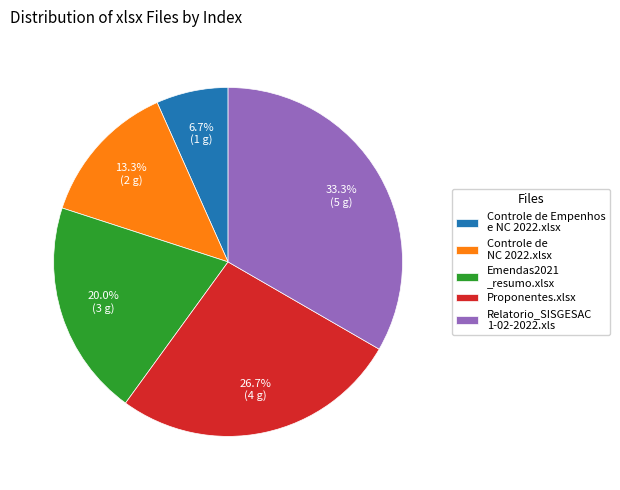

What is the largest slice in the pie chart?

Relatorio_SISGESAC 1-02-2022.xls